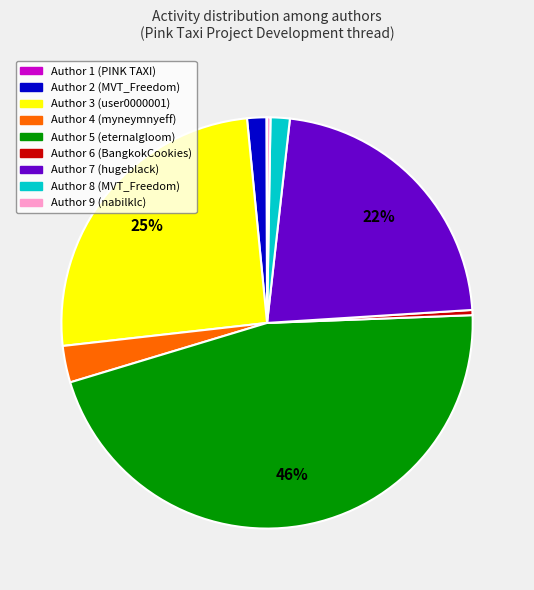

Is it true that Author 8 (MVT_Freedom) is 2% of the pie?

True